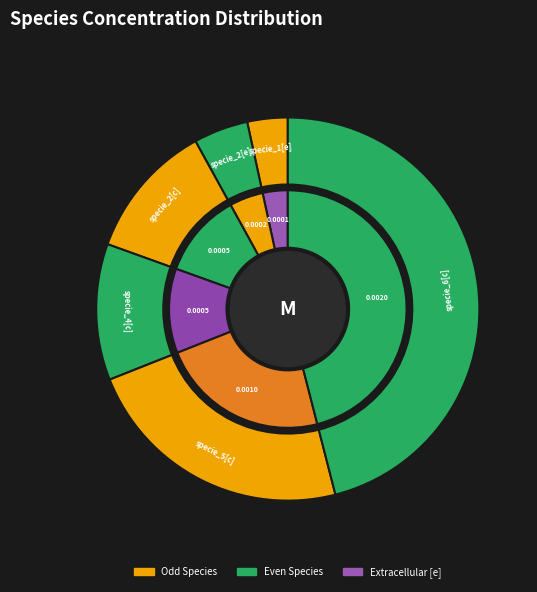

To the nearest percent, what is the combined percentage of specie_2[c] and specie_6[c]?

57%